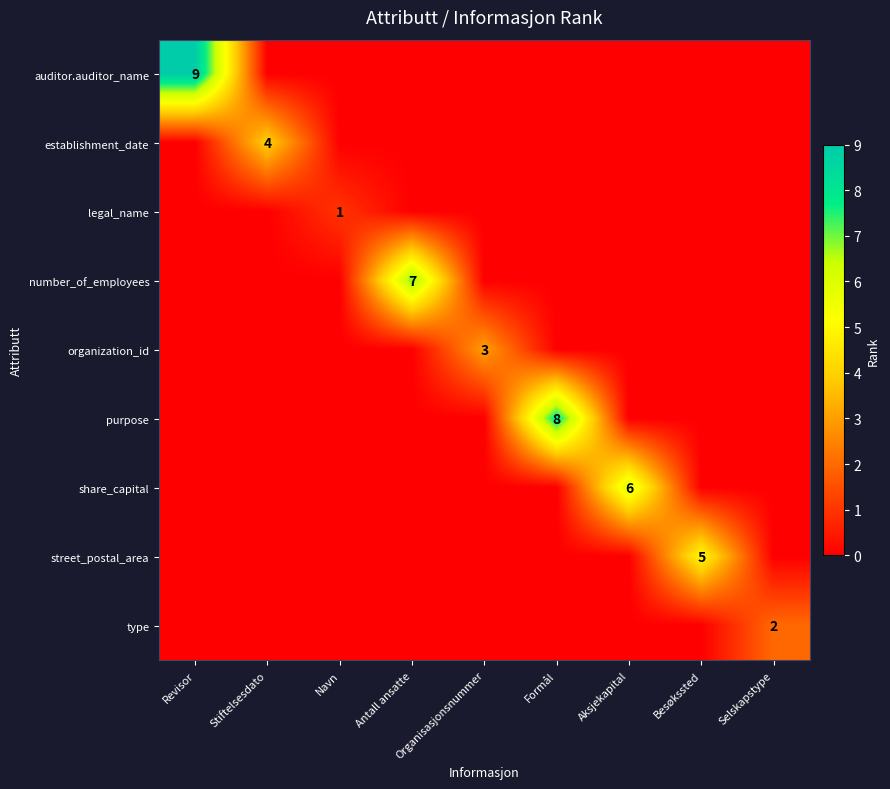

Which series changed the most between Besøkssted and Selskapstype?

street_postal_area